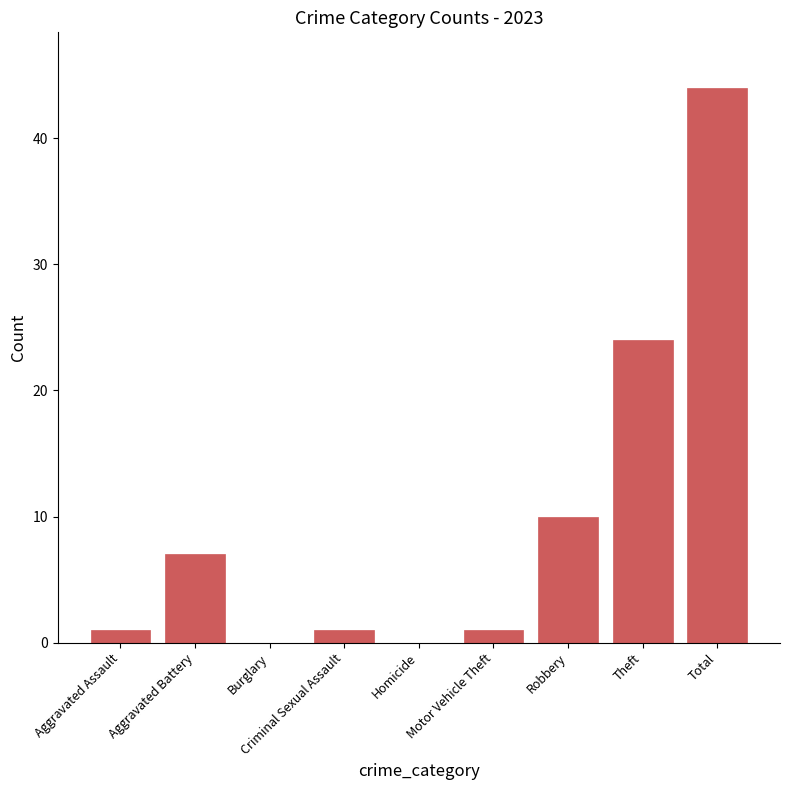

Where is the data nearest to the value 22?

Theft